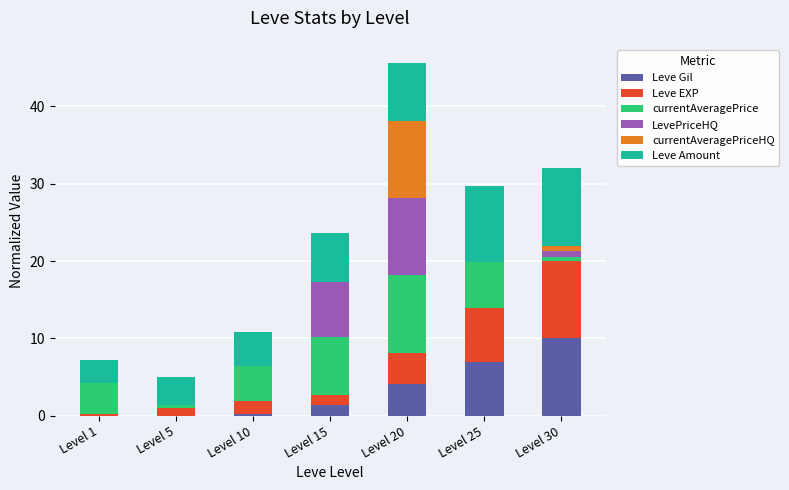

Are the bars horizontal?

No